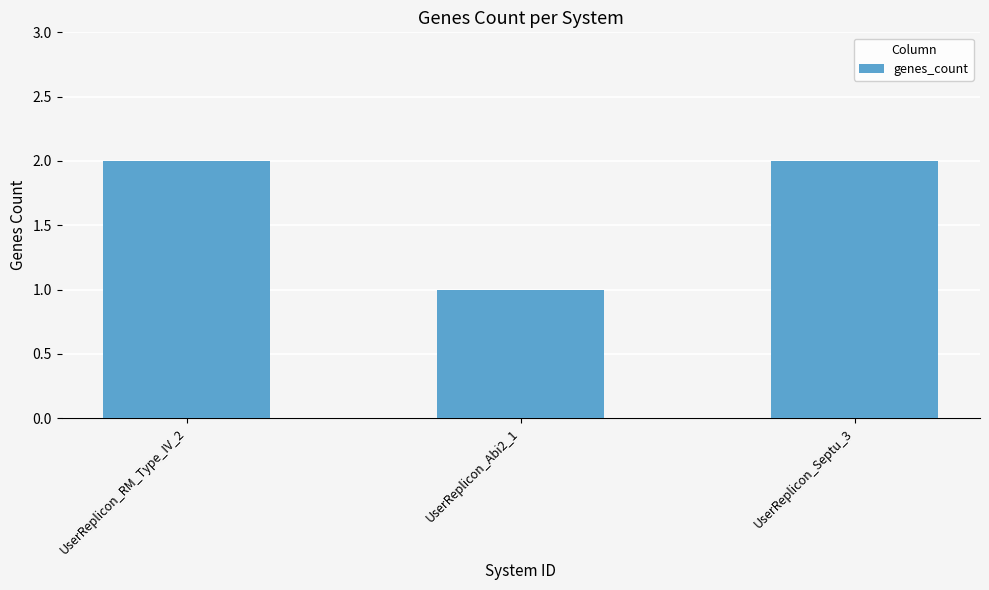

Reading left to right, transcribe all the data shown in this chart.

2	1	2